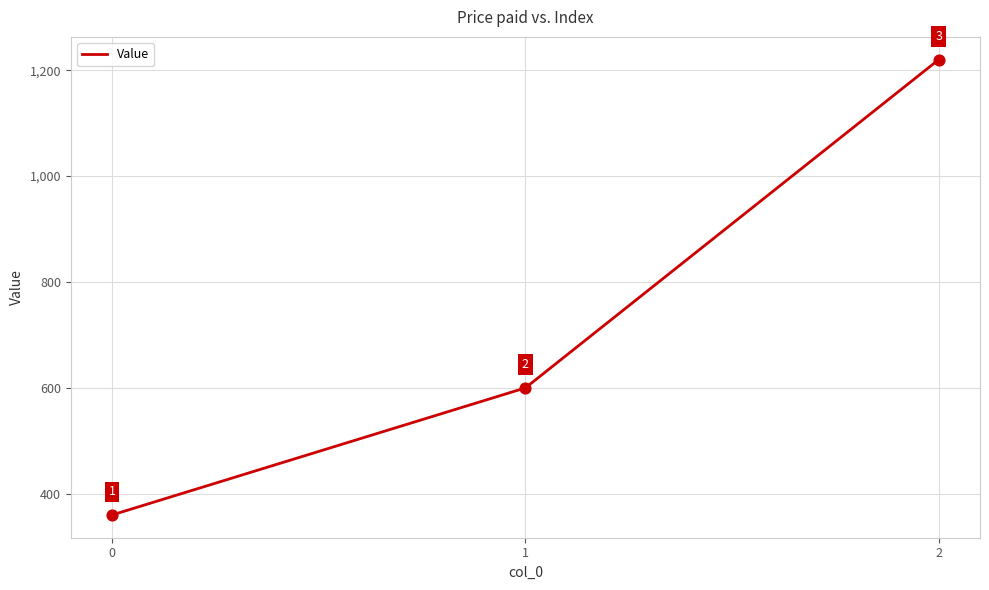

Which has a higher value, 2 or 0?

2